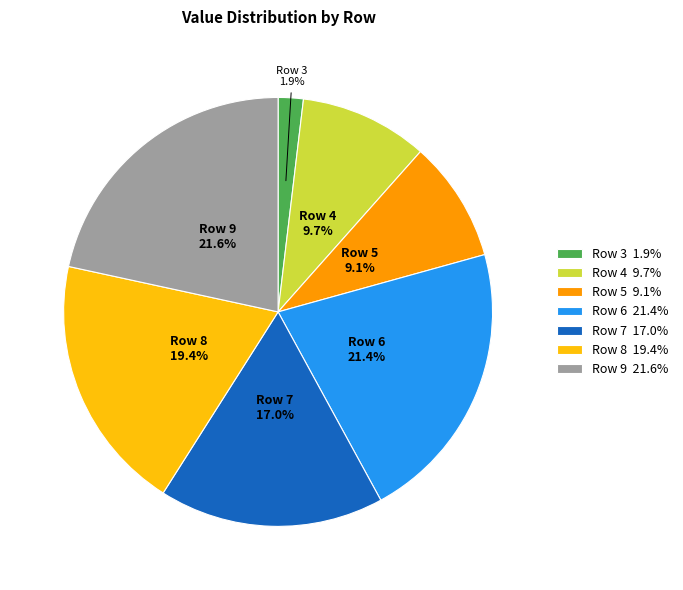

What percentage do Row 8 and Row 3 together represent?

21.3%